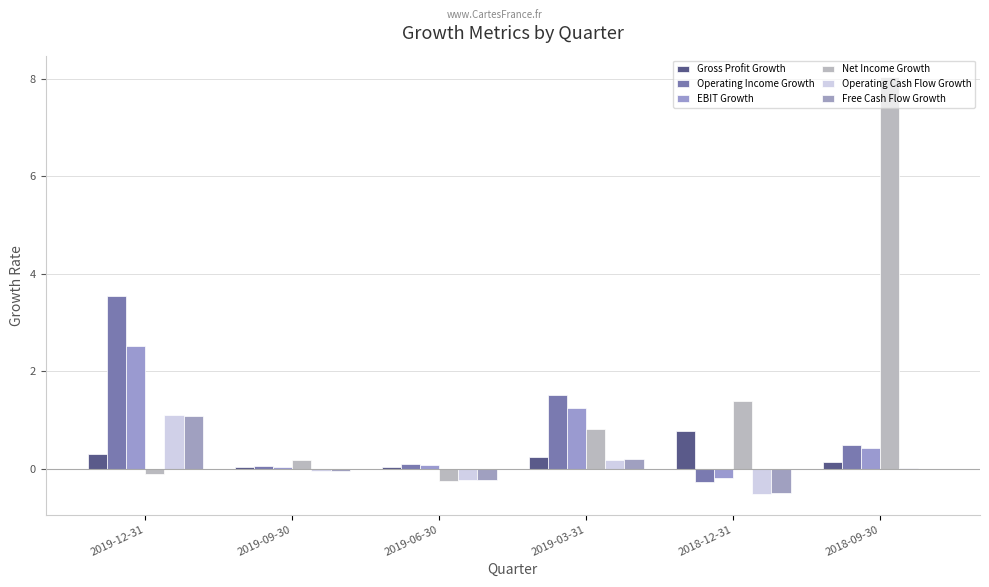

Reading right to left, transcribe all the data shown in this chart.

Gross Profit Growth: 2018-09-30=0.1	2018-12-31=0.8	2019-03-31=0.2	2019-06-30=0.0	2019-09-30=0.0	2019-12-31=0.3
Operating Income Growth: 2018-09-30=0.5	2018-12-31=-0.3	2019-03-31=1.5	2019-06-30=0.1	2019-09-30=0.1	2019-12-31=3.6
EBIT Growth: 2018-09-30=0.4	2018-12-31=-0.2	2019-03-31=1.2	2019-06-30=0.1	2019-09-30=0.0	2019-12-31=2.5
Net Income Growth: 2018-09-30=8.0	2018-12-31=1.4	2019-03-31=0.8	2019-06-30=-0.3	2019-09-30=0.2	2019-12-31=-0.1
Operating Cash Flow Growth: 2018-09-30=0.0	2018-12-31=-0.5	2019-03-31=0.2	2019-06-30=-0.2	2019-09-30=-0.0	2019-12-31=1.1
Free Cash Flow Growth: 2018-09-30=0.0	2018-12-31=-0.5	2019-03-31=0.2	2019-06-30=-0.2	2019-09-30=-0.0	2019-12-31=1.1